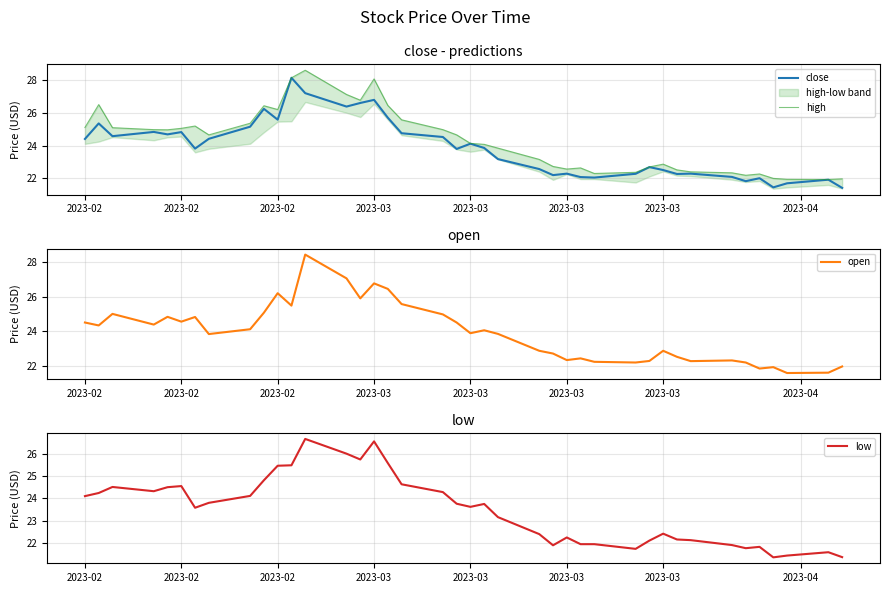

List the series in order of their peak value, lowest first.

low, close, open, high